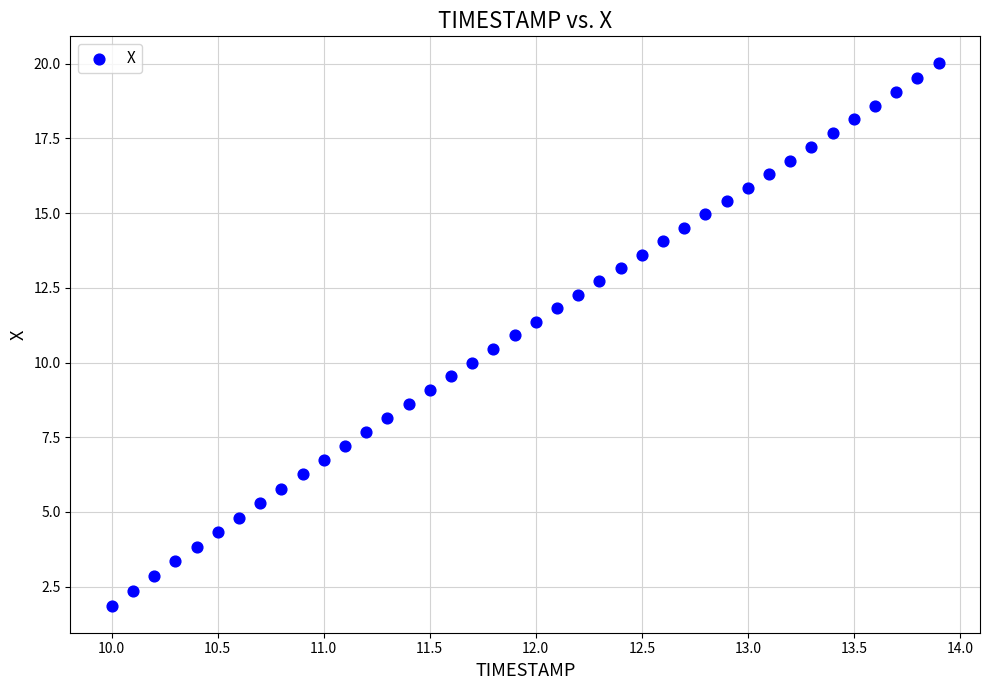

What is the range of Y values (max minus min)?

18.1